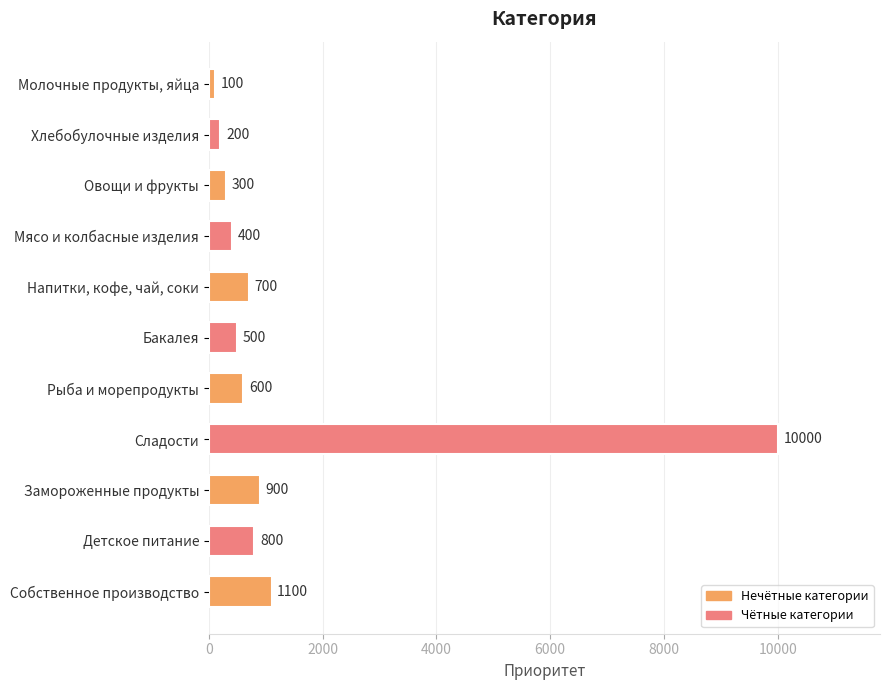

What is the value of the 10th bar from the top?

800